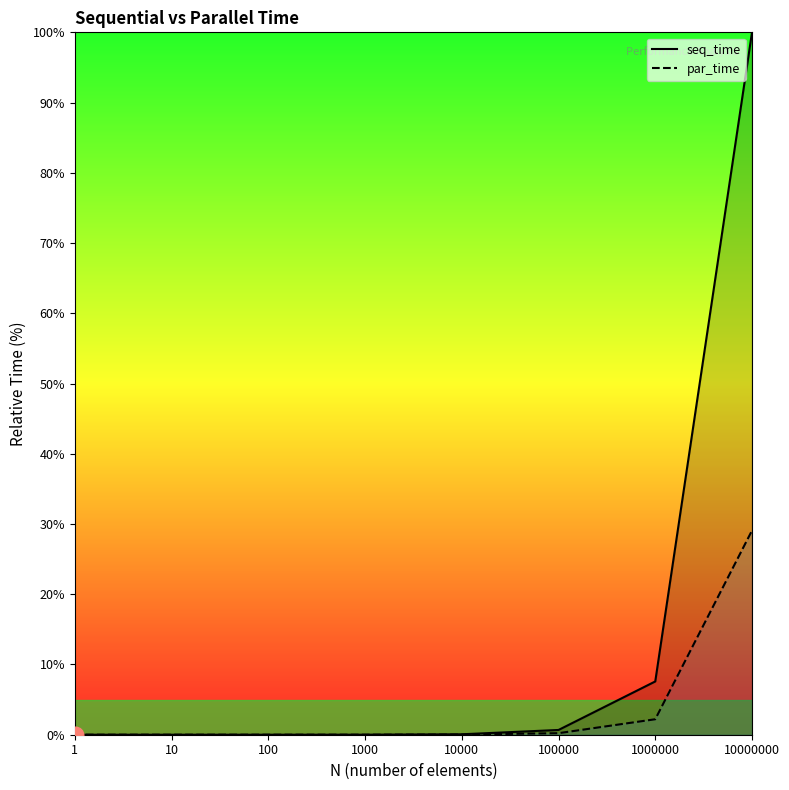

Where is par_time nearest to the value 14?

1000000